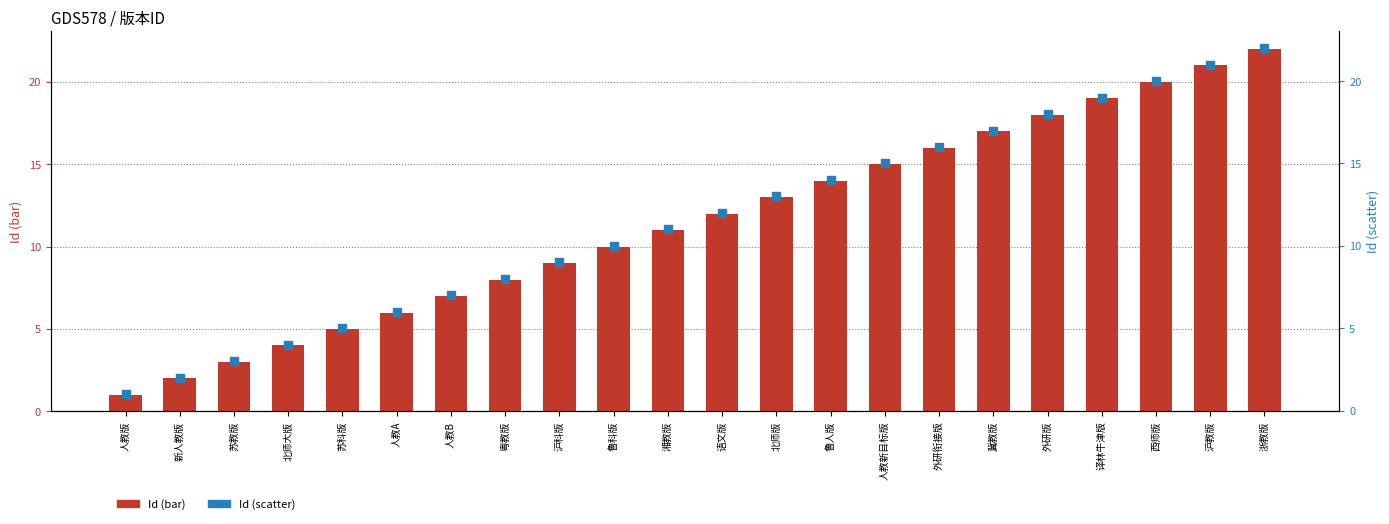

What are all the series names shown in the legend?

Id (bar), Id (scatter)